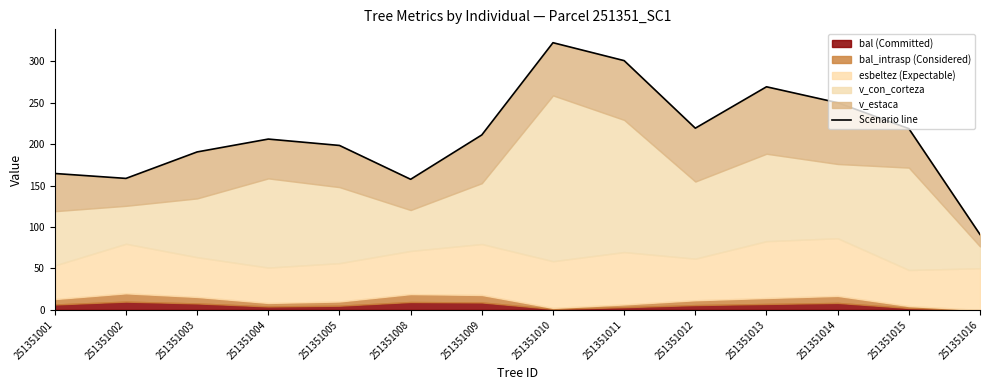

The value at 251351009 is 68.3. True or false?

False